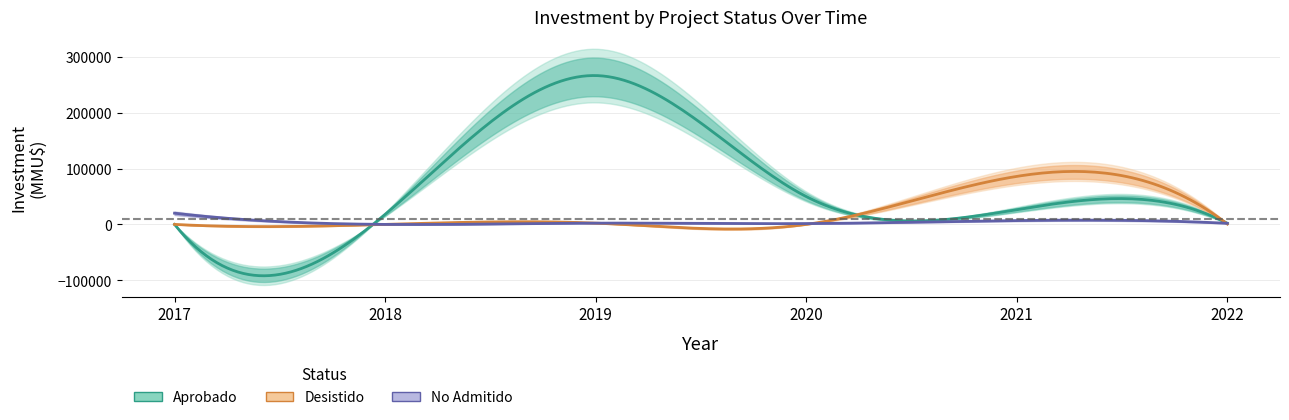

Which has a higher value, 2021-04 or 2019-09?

2019-09